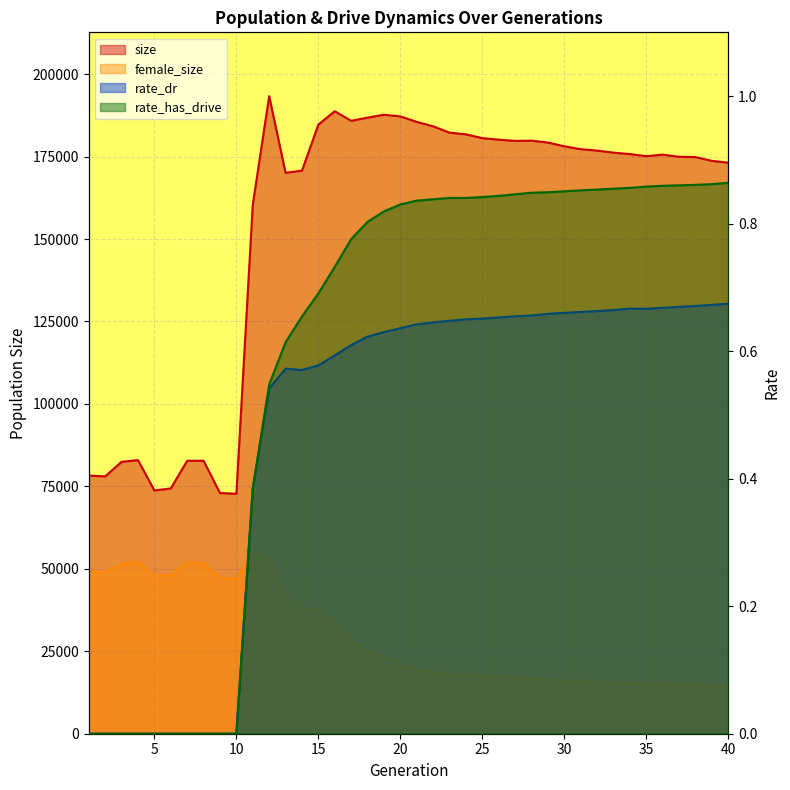

What is the total value across all series at 12?

246418.1